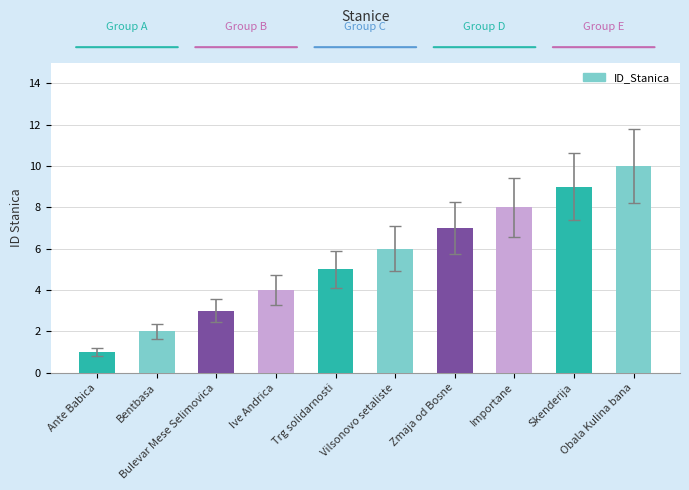

The chart shows a value of 1 at Ante Babica. True or false?

True